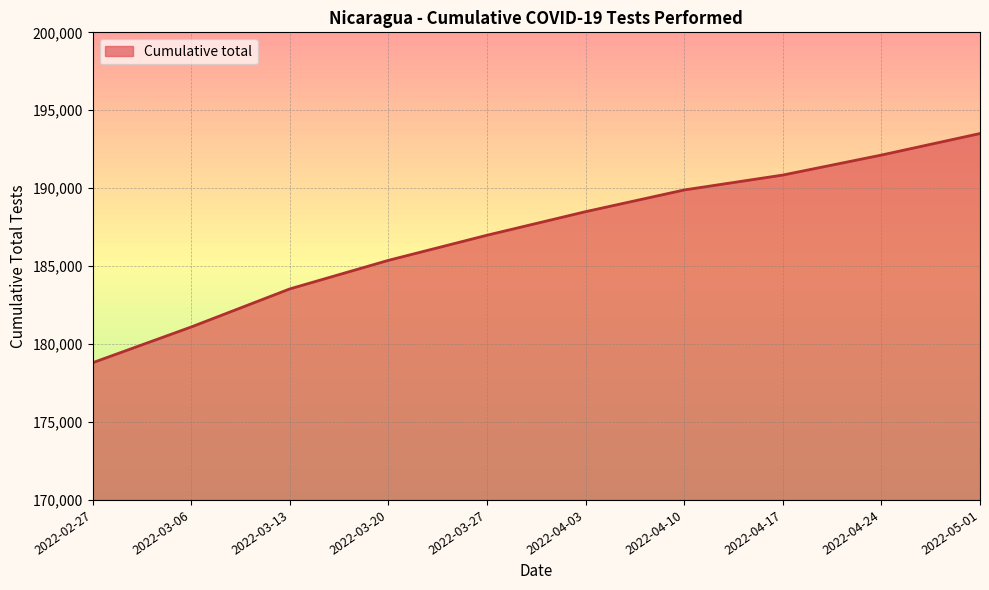

What value does the data have at 2022-04-17, to the nearest 50?

190850